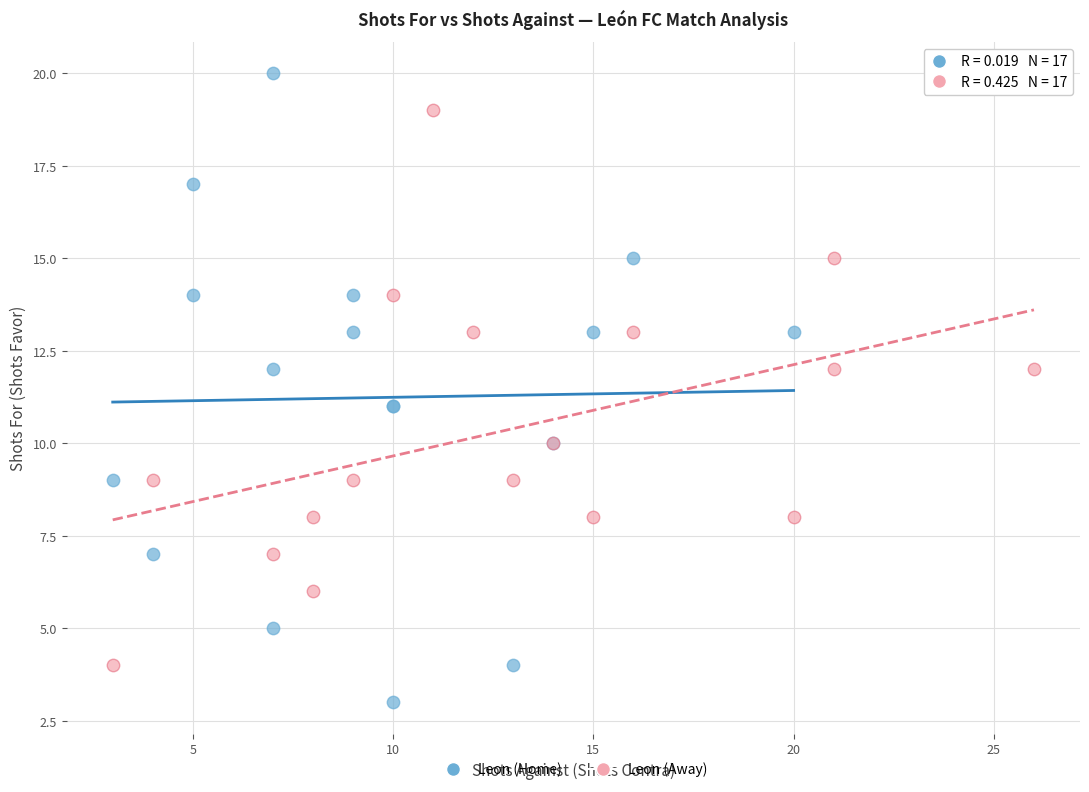

What are all the series names shown in the legend?

Leon (Home), Leon (Away)